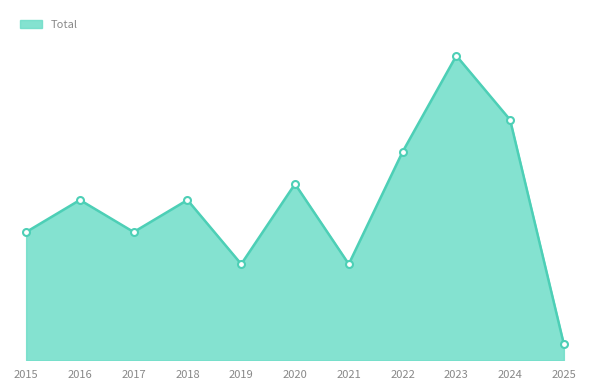

Where is the data nearest to the value 10?

2016